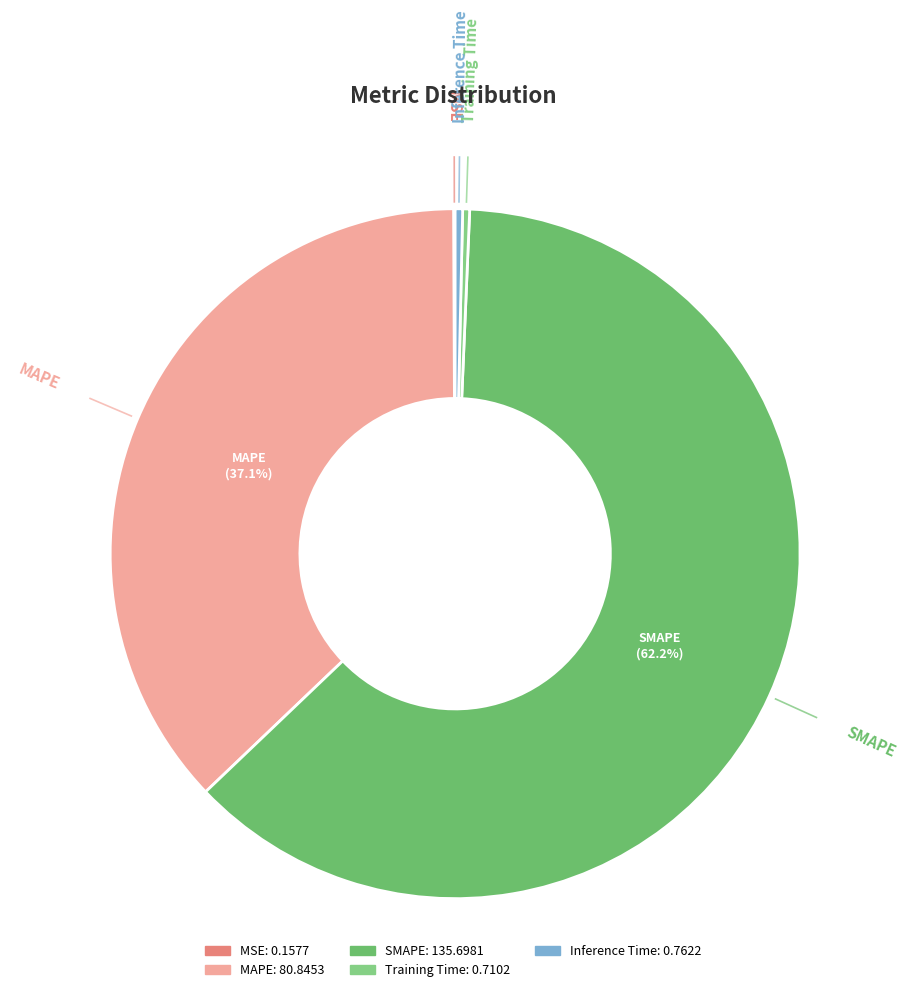

To the nearest percent, what portion does SMAPE represent?

62%